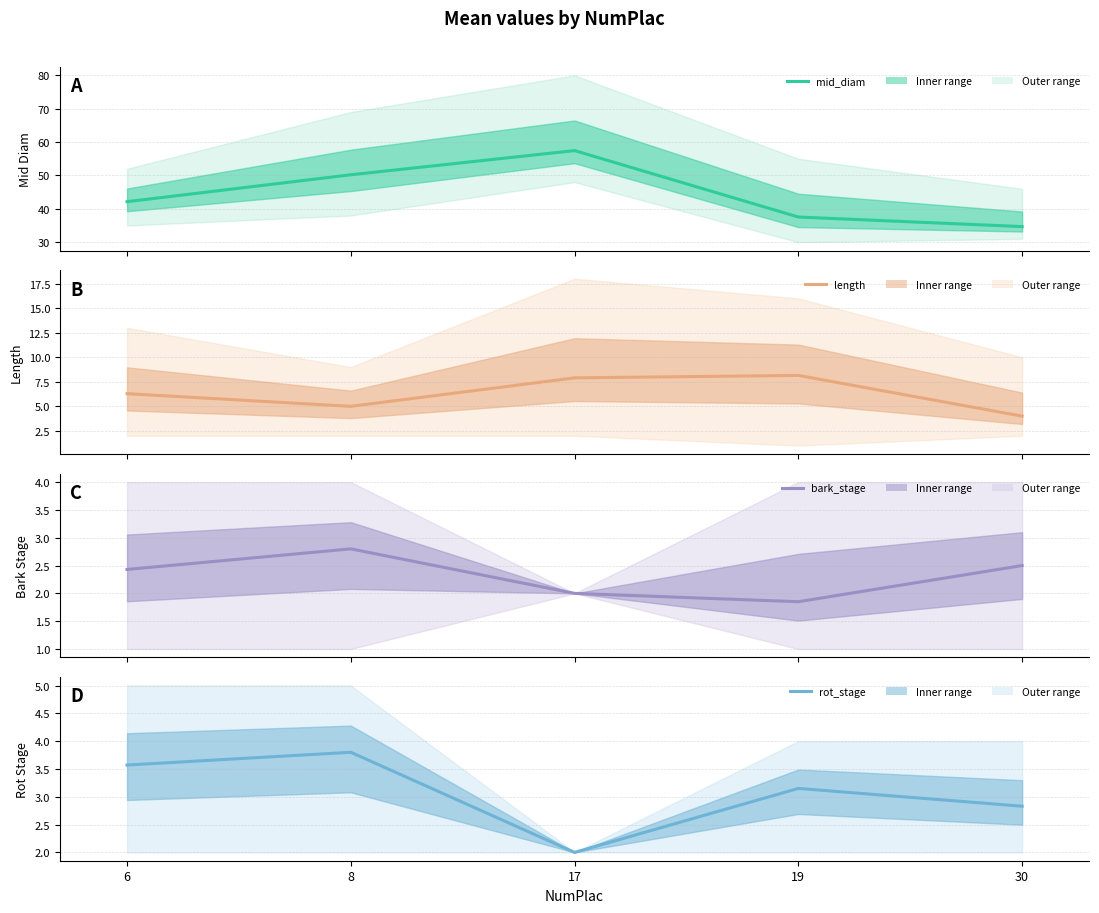

What is the sum of all mid_diam values?

222.0